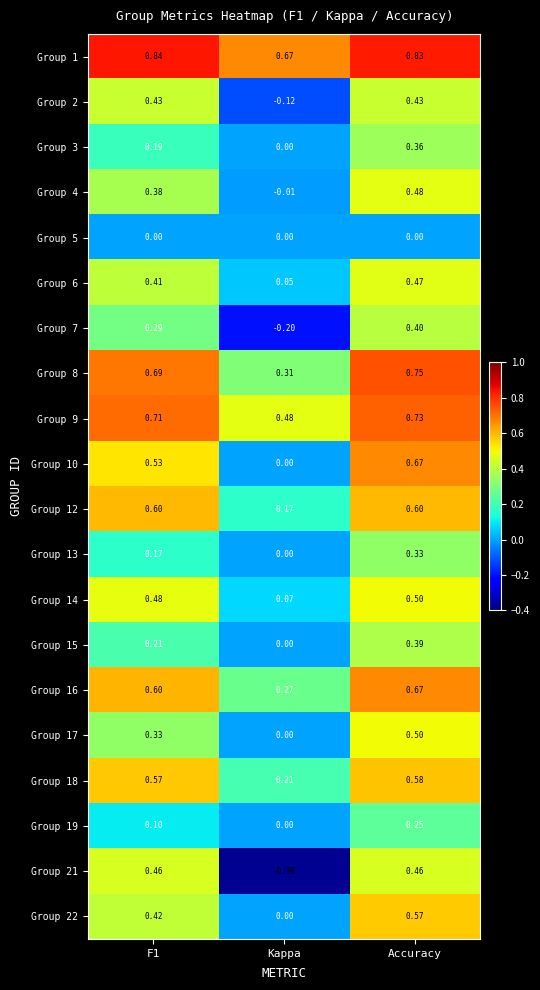

What is the total value across all series at Kappa?

1.5